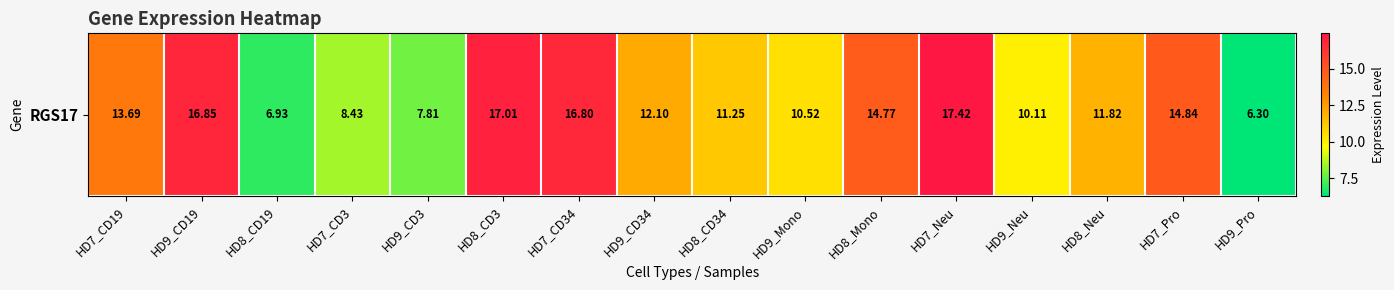

What is the change in value from HD9_CD3 to HD9_Neu?

+2.3